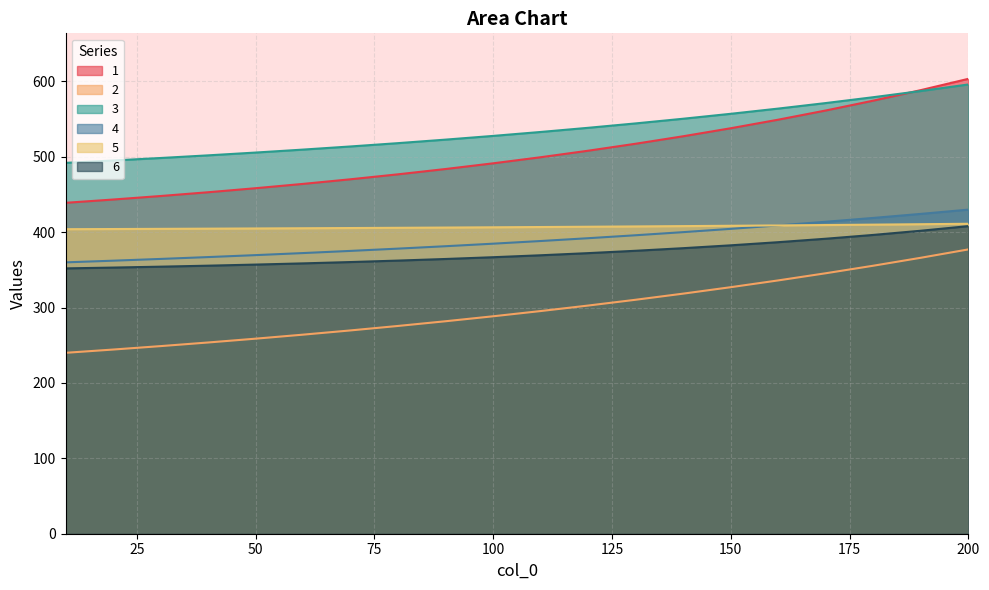

What is the value of the 1 point at the 11th from the left?

499.5